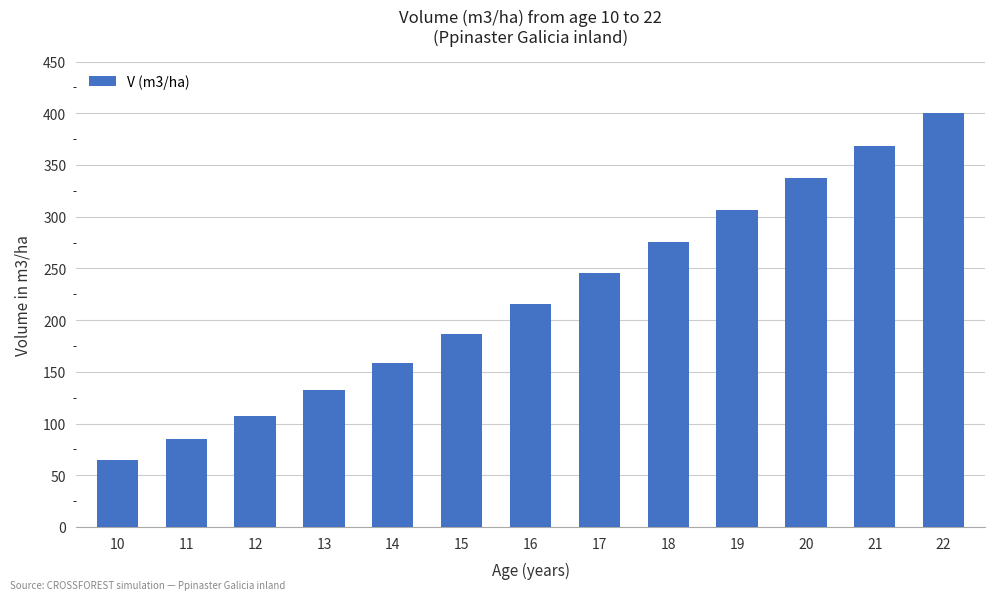

What is the maximum value shown in the chart?

400.0